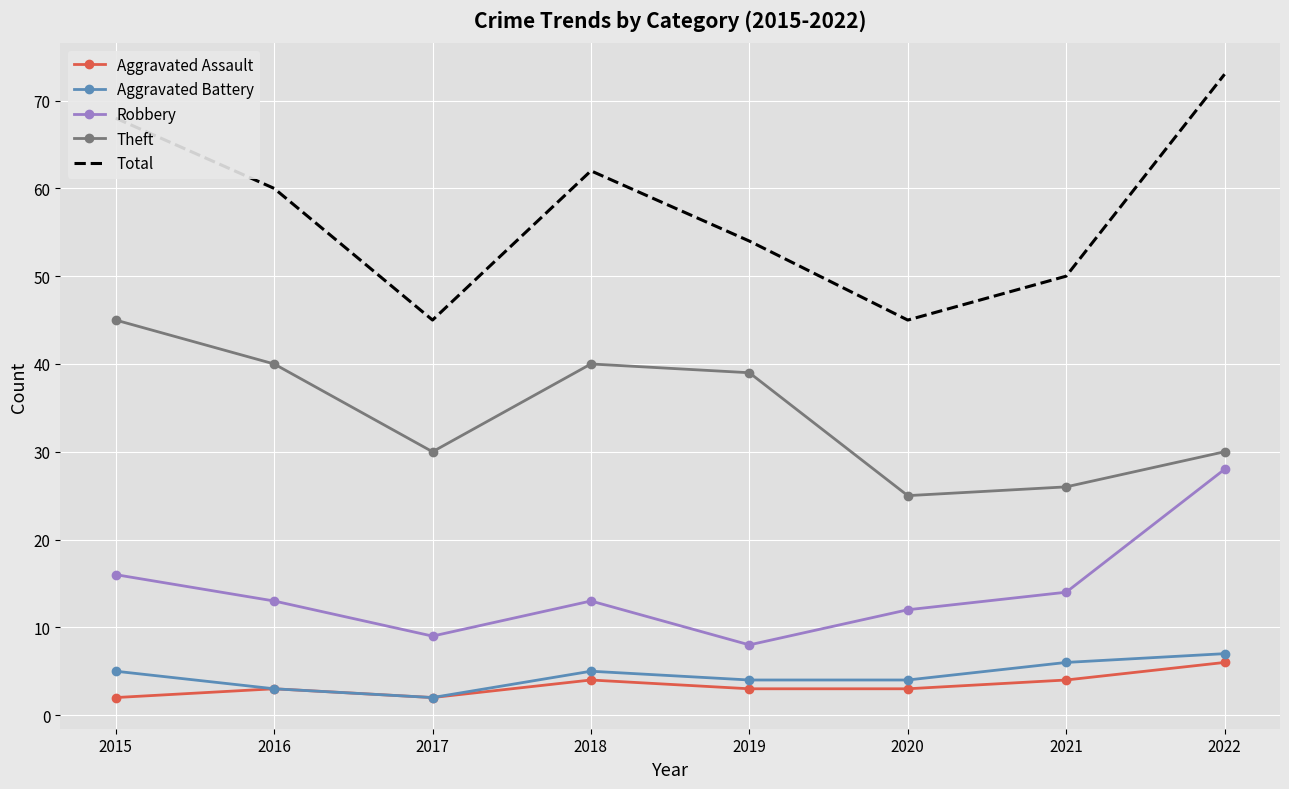

What is the approximate value of Theft at 2019, to the nearest 5?

40